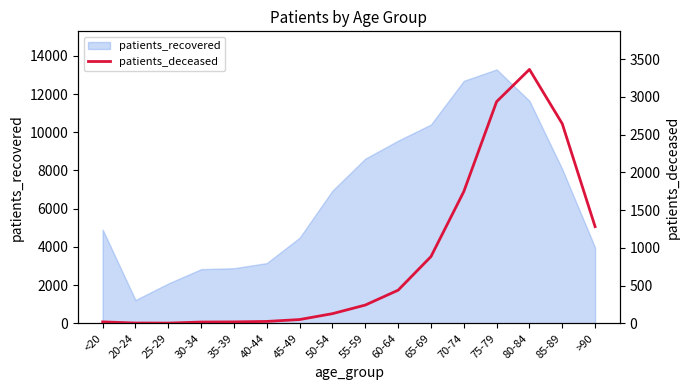

What is the change in value from 80-84 to 85-89?

-720